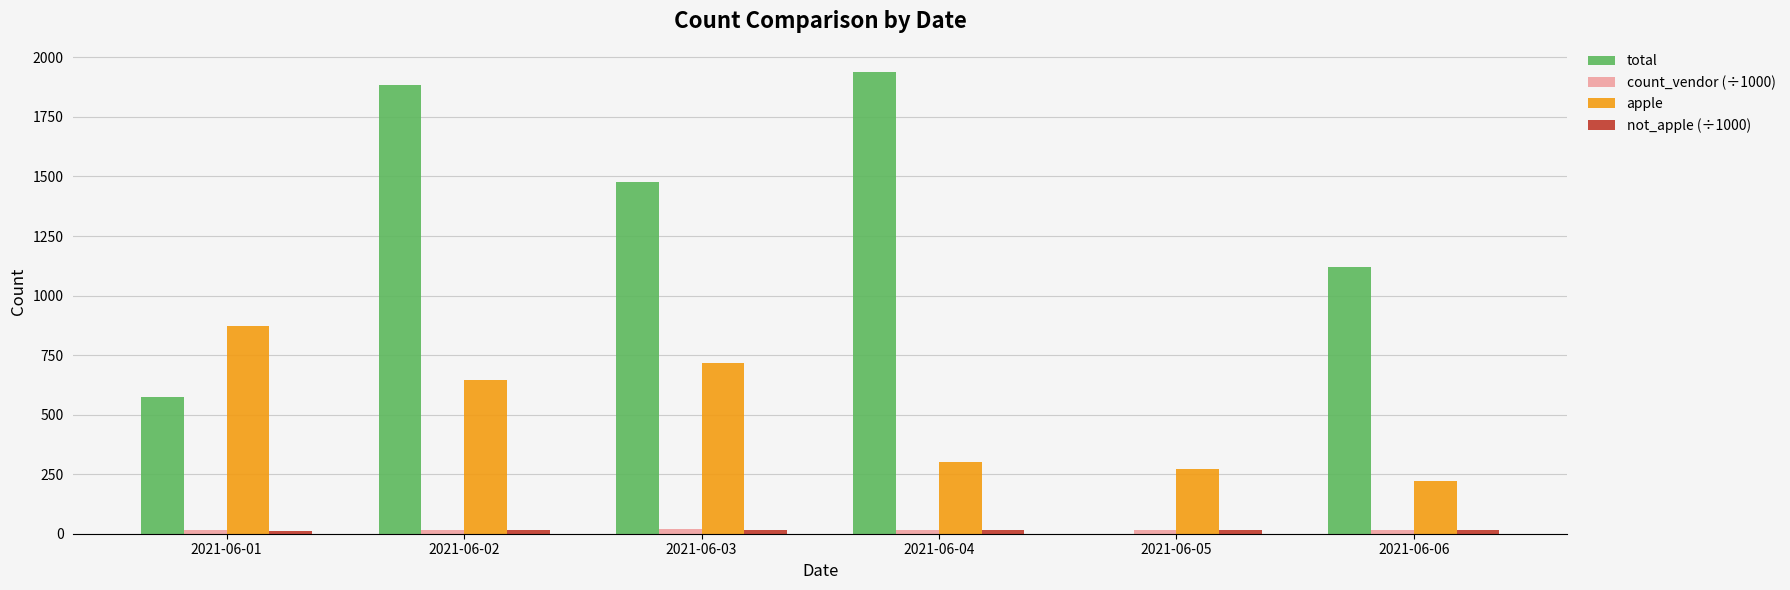

At which label does apple reach its peak?

2021-06-01